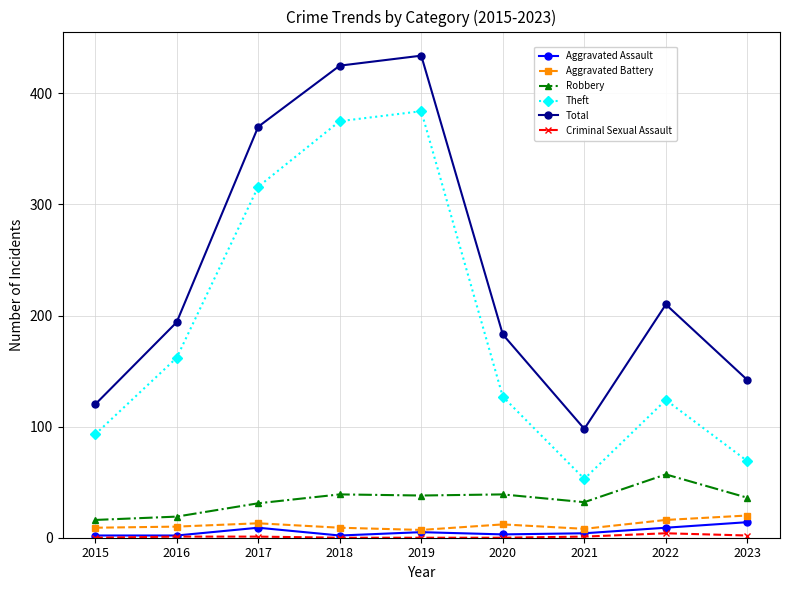

What is the highest value of the Robbery series?

57